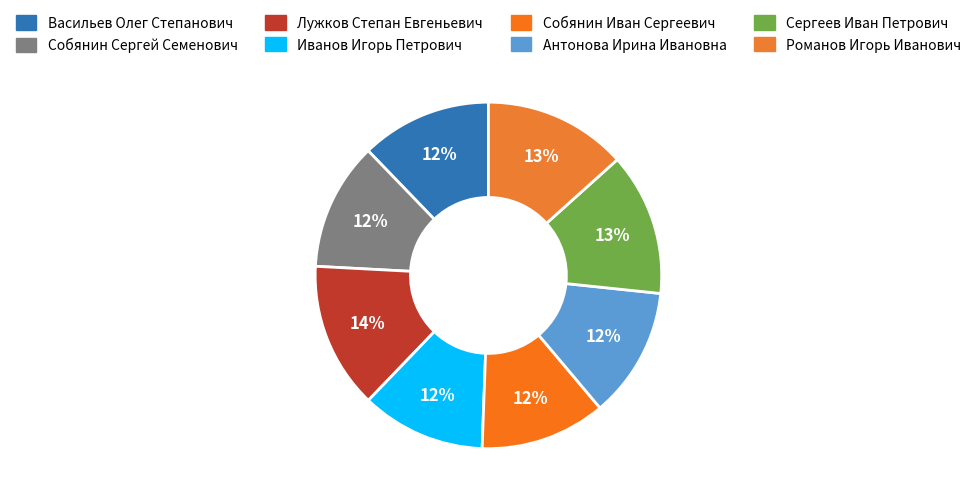

To the nearest percent, what is the combined percentage of Собянин Сергей Семенович and Иванов Игорь Петрович?

24%